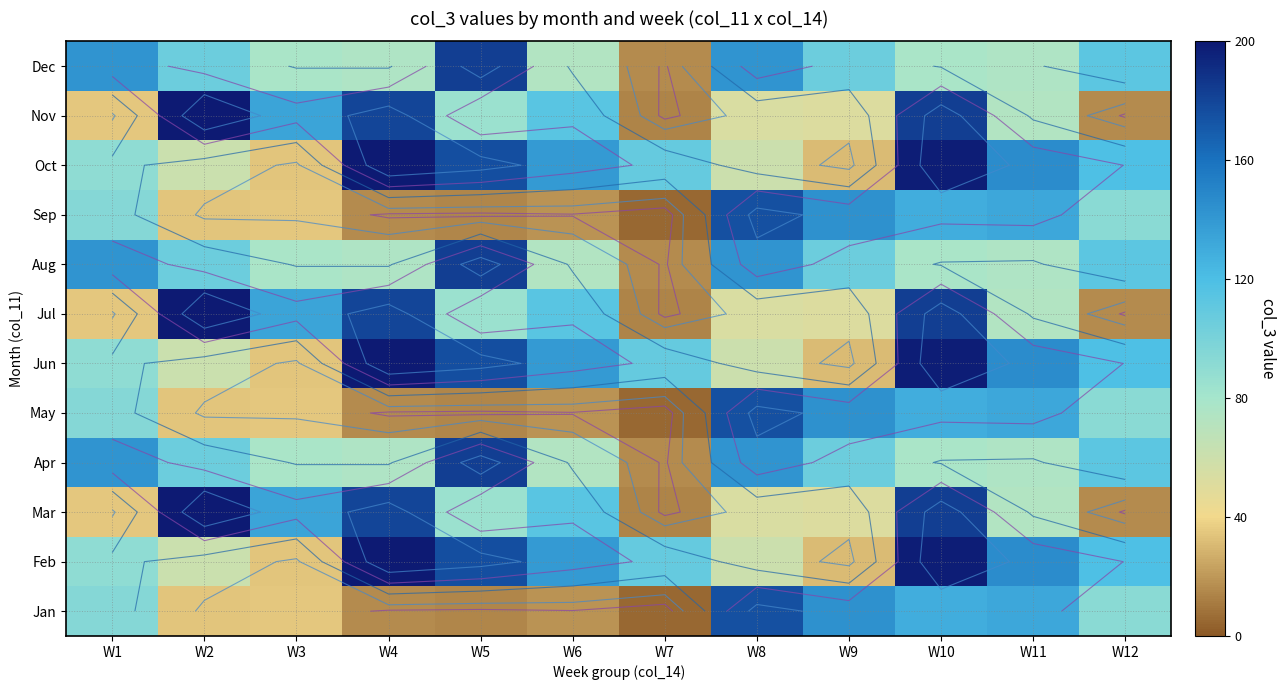

What is the total value across all series at W4?

1416.6